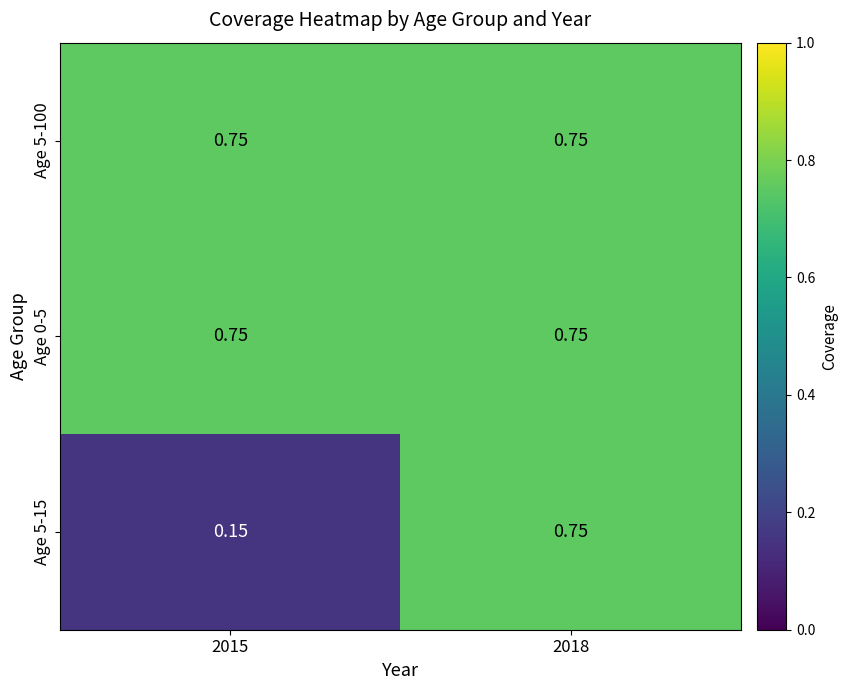

Is the value of Age 5-15 at 2015 greater than the value of Age 0-5 at 2018?

No